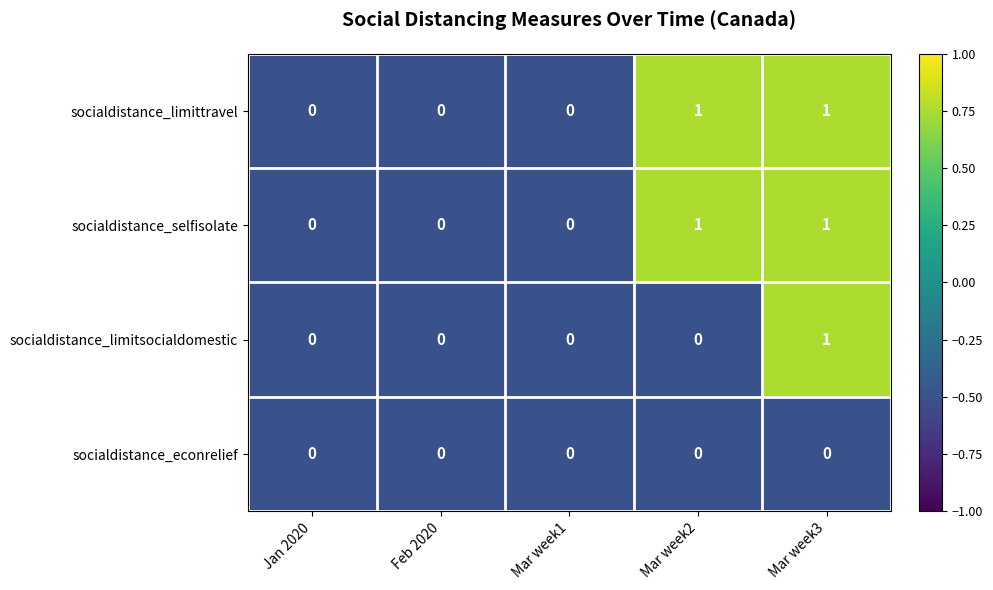

Reading left to right, list all the values displayed in this chart.

socialdistance_limittravel: Jan 2020=0	Feb 2020=0	Mar week1=0	Mar week2=1	Mar week3=1
socialdistance_selfisolate: Jan 2020=0	Feb 2020=0	Mar week1=0	Mar week2=1	Mar week3=1
socialdistance_limitsocialdomestic: Jan 2020=0	Feb 2020=0	Mar week1=0	Mar week2=0	Mar week3=1
socialdistance_econrelief: Jan 2020=0	Feb 2020=0	Mar week1=0	Mar week2=0	Mar week3=0